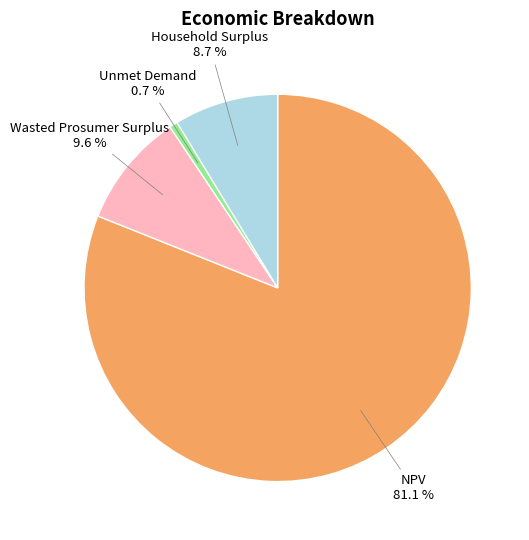

What is the ratio of the value at Wasted Prosumer Surplus to the value at Household Surplus?

1.1